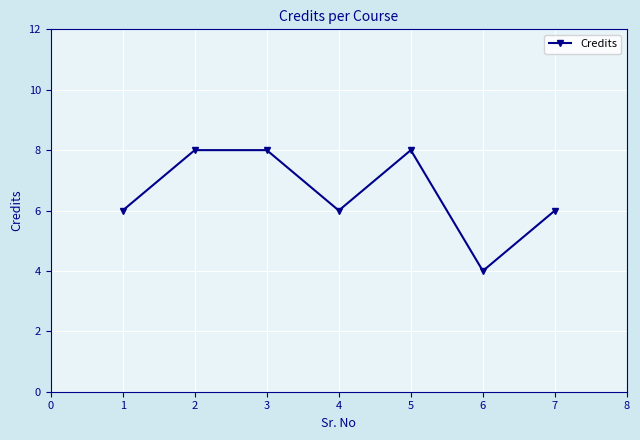

What is the sum of all values?

46